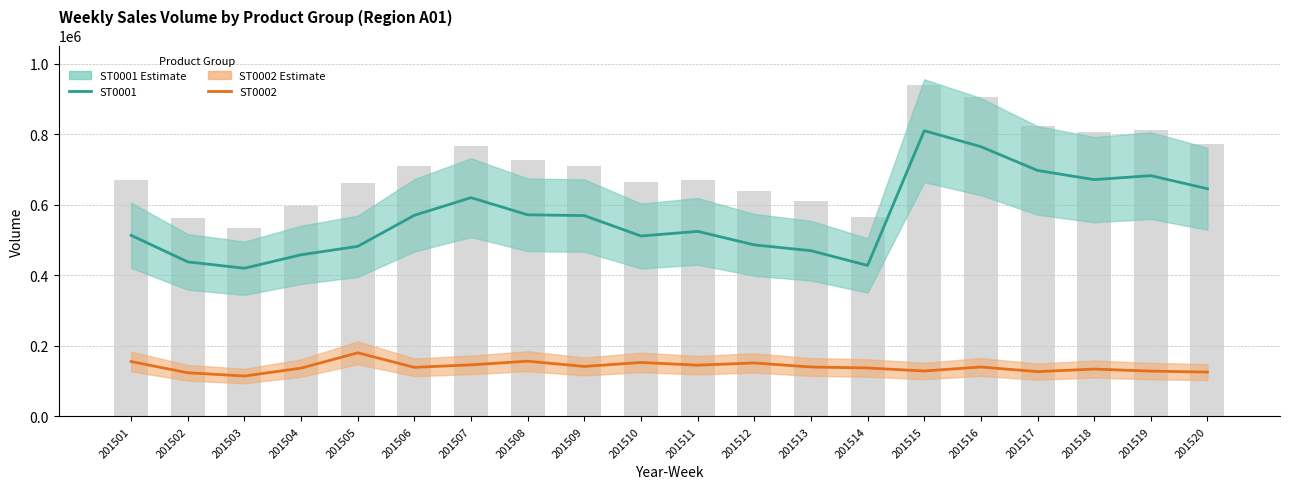

What is the sum of the ST0001 values at 201501 and 201506?

1084010